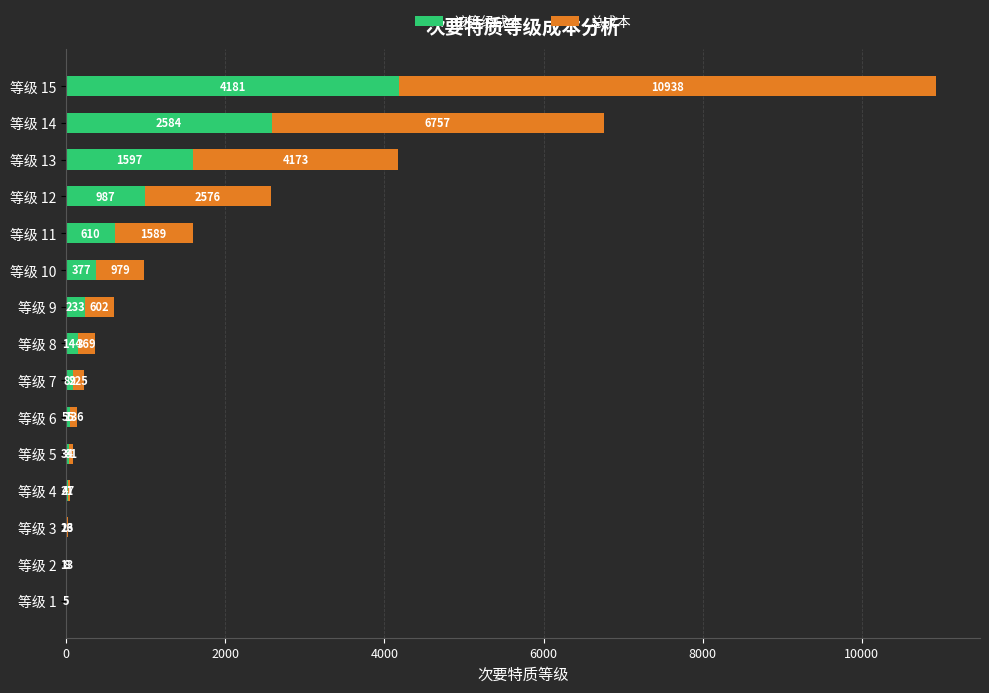

True or false: 该等级成本 has a value of 233 at 等级 9.

True